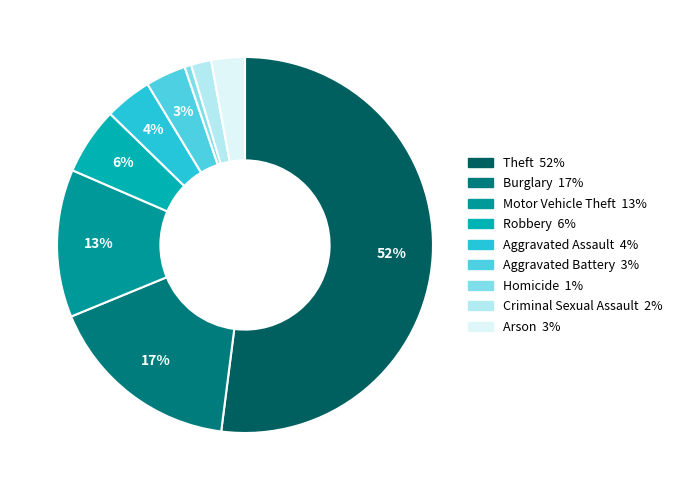

Count the number of slices in the pie.

9